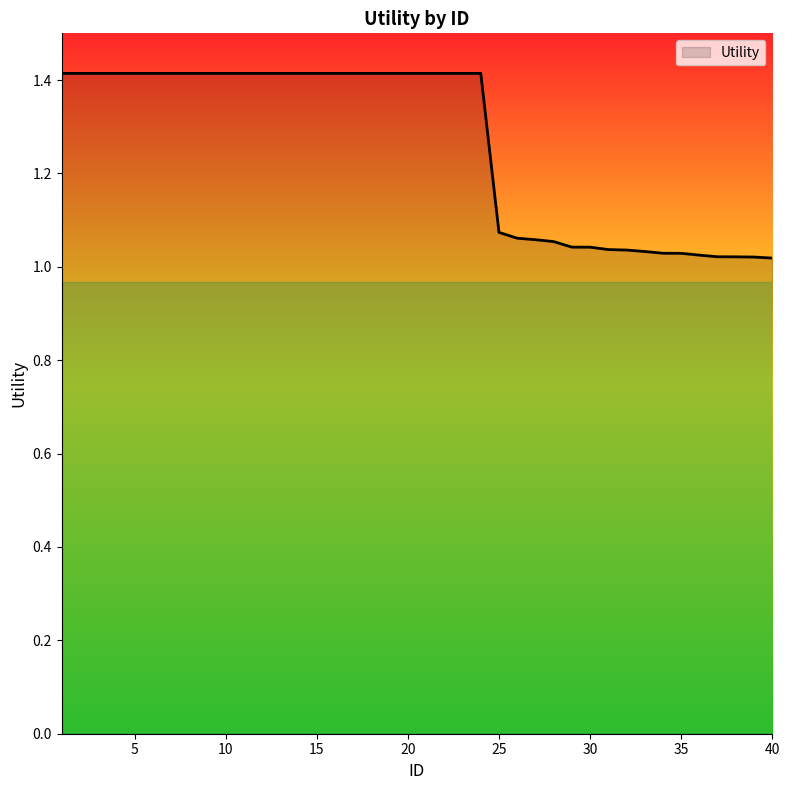

Count the number of data series in this chart.

1